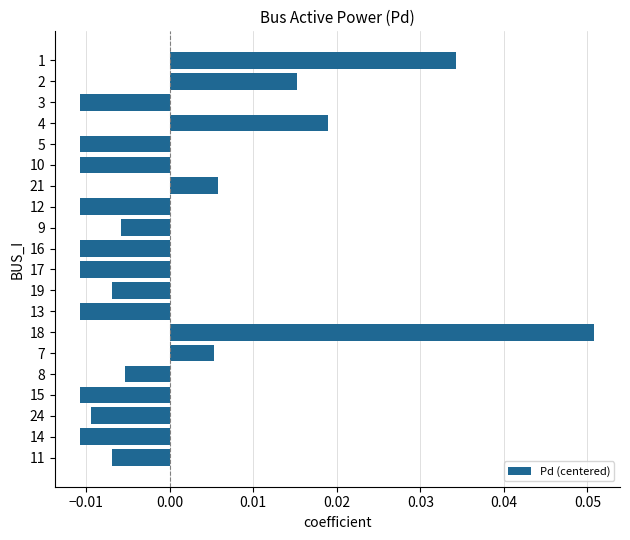

Which has a higher value, 2 or 4?

4